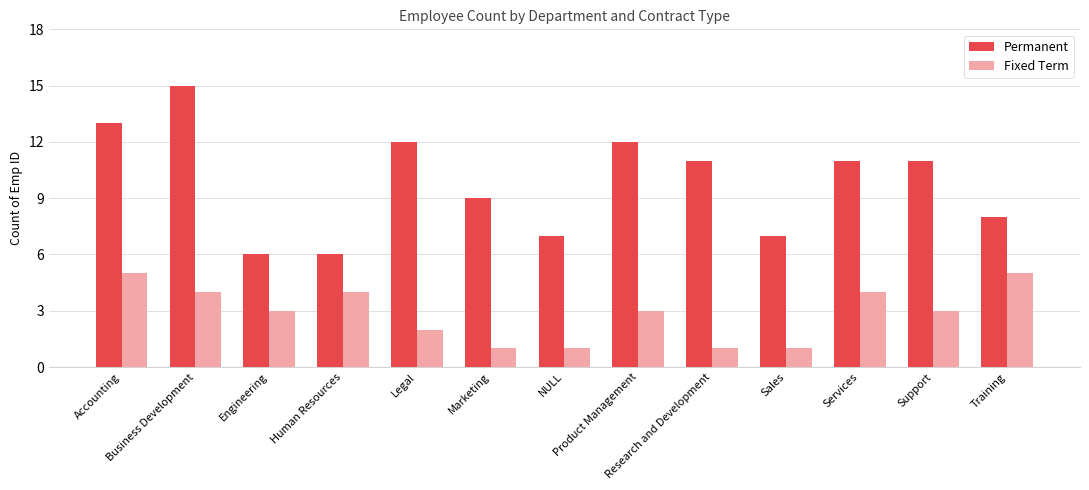

What is the value of the Fixed Term bar at the 7th from the left?

1